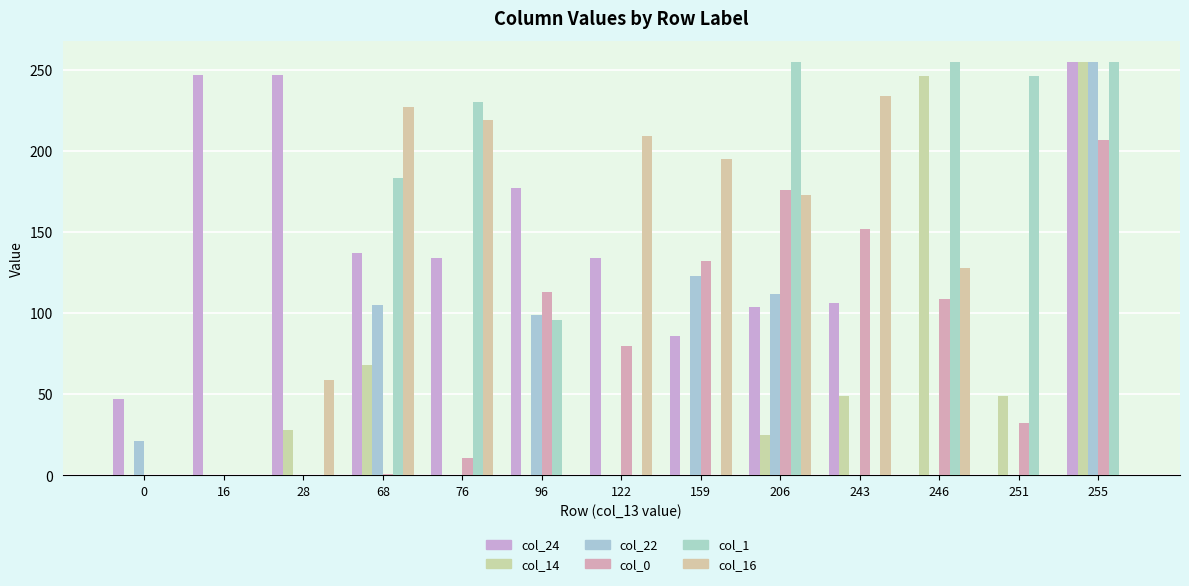

What is the highest value of the col_14 series?

255